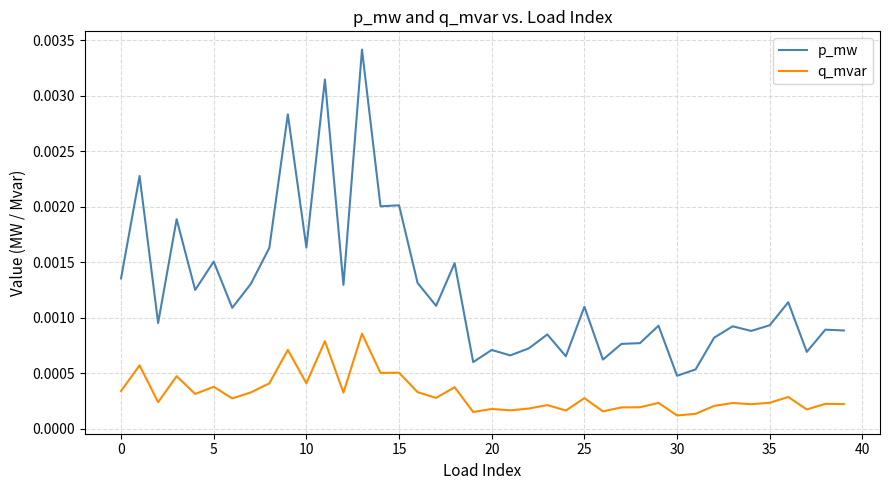

True or false: q_mvar and p_mw intersect in this chart.

False